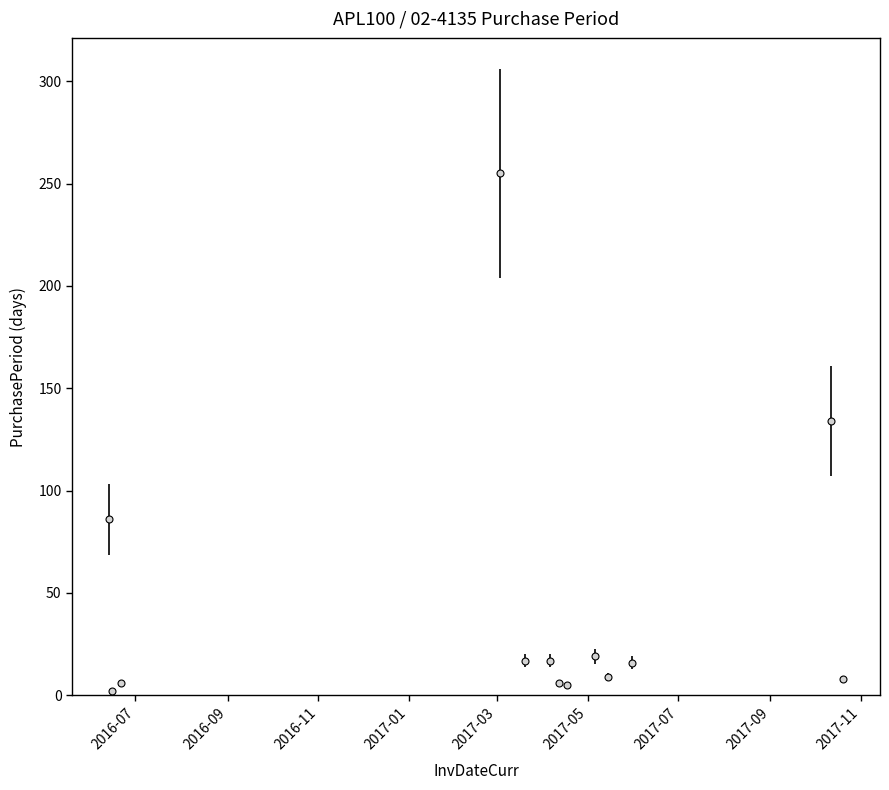

Does the chart display data point markers on the line(s)?

Yes